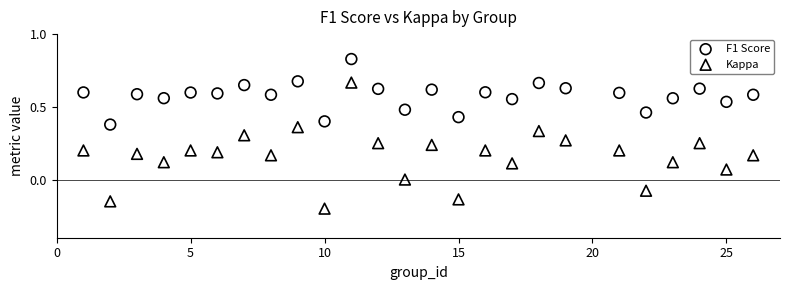

Which series reaches the minimum Y coordinate?

Kappa